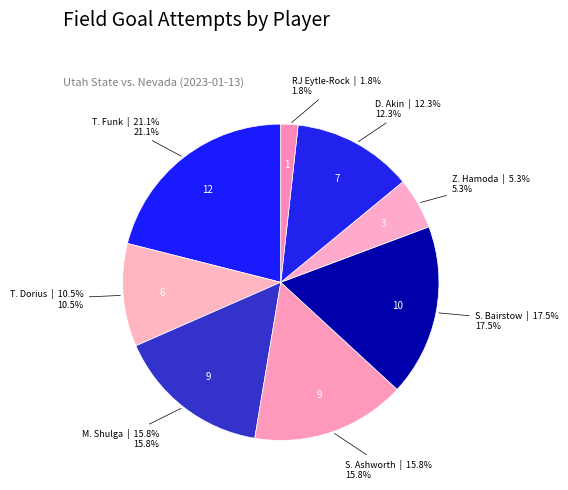

To the nearest percent, what is the difference between the largest and smallest slice percentages?

19%